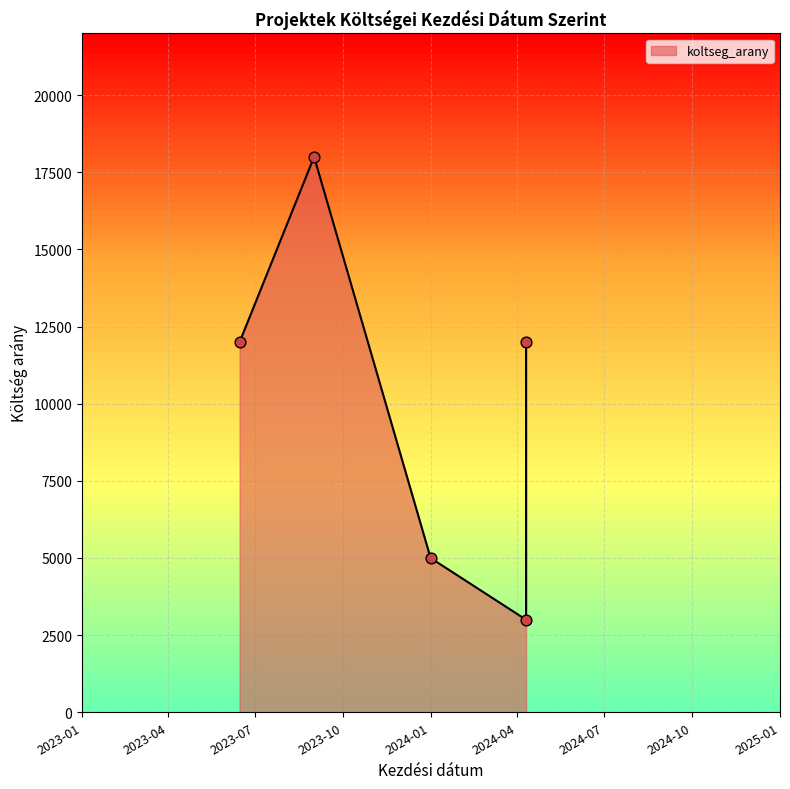

What is the ratio of the value at 2024-01-01 to the value at 2024-04-10?

1.7